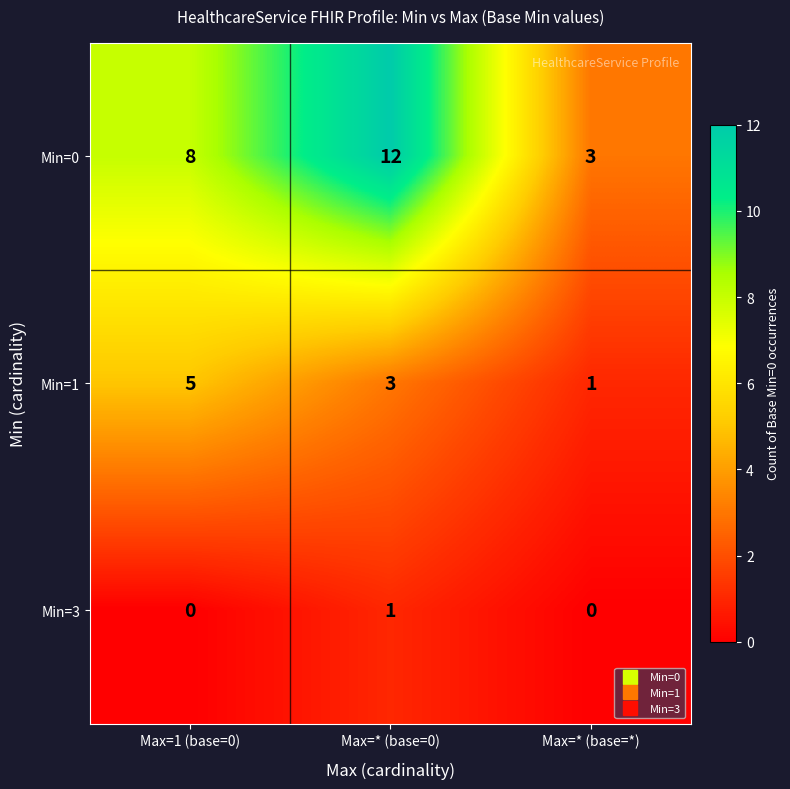

True or false: Min=0 has a value of 12 at Max=1 (base=0).

False